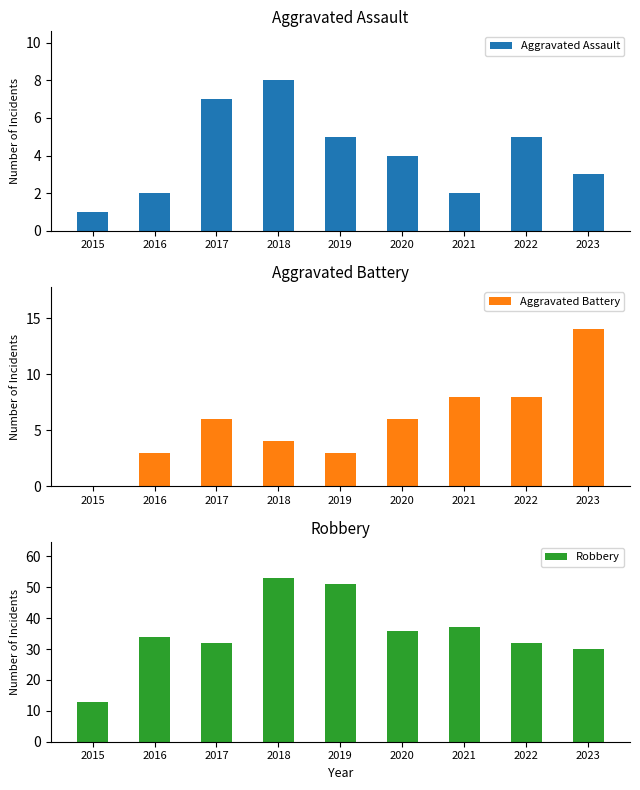

What is the difference between the maximum and minimum values in the Aggravated Assault series?

7